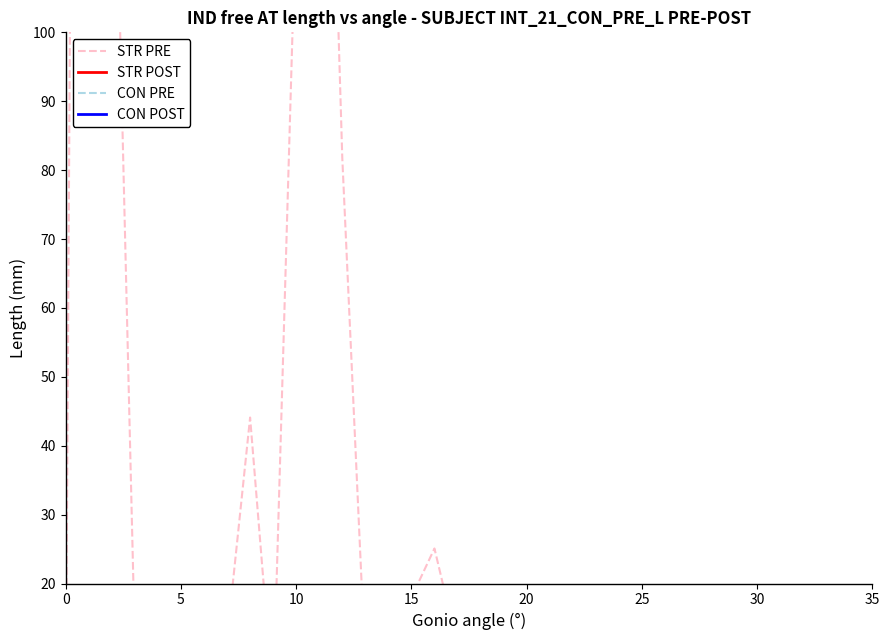

True or false: CON POST has more than 1 points higher than both neighbors.

False